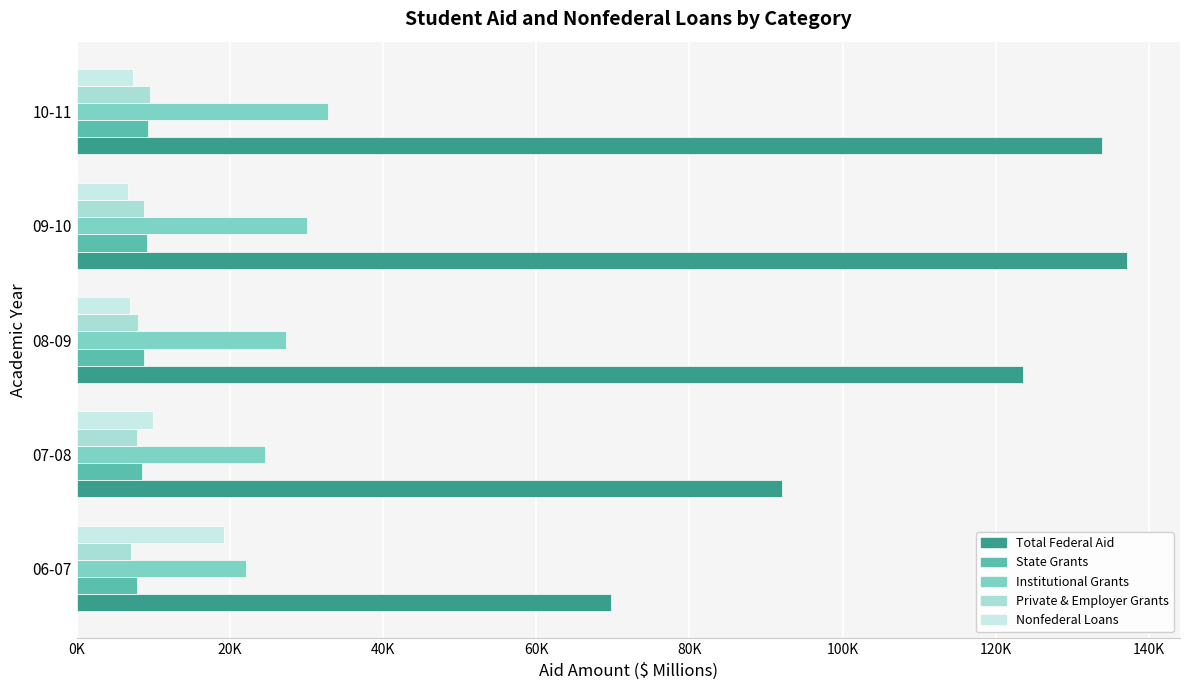

Reading right to left, list all the values displayed in this chart.

Total Federal Aid: 133817.4	137206.5	123548.9	92104.7	69738.0
State Grants: 9250.9	9120.1	8752.3	8458.5	7894.4
Institutional Grants: 32746.7	30003.7	27330.2	24603.2	22075.8
Private & Employer Grants: 9505.0	8773.4	8032.6	7846.6	7105.8
Nonfederal Loans: 7303.3	6639.4	6888.8	9908.0	19205.8